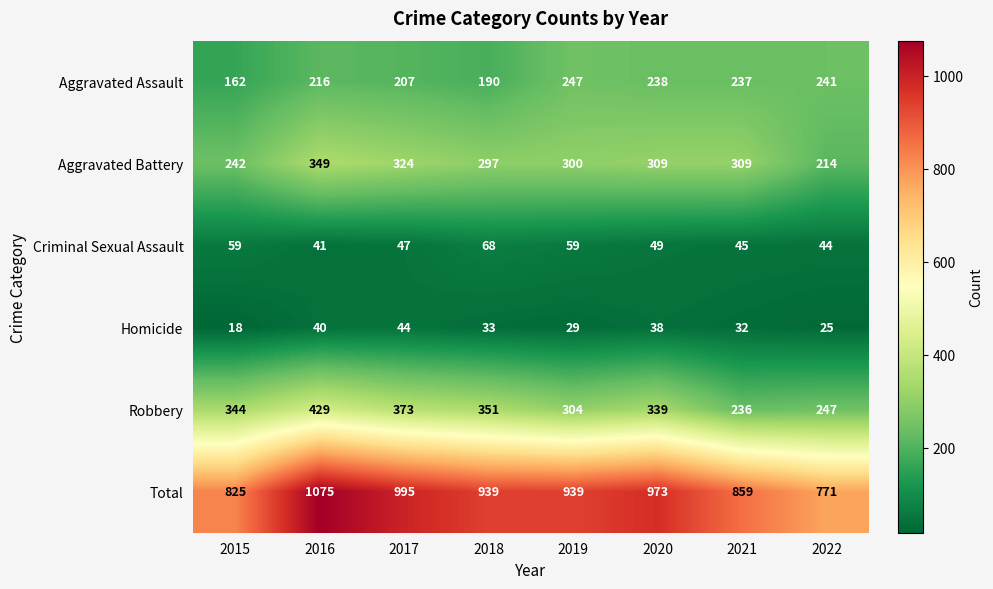

At 2018, list the series in order from largest to smallest.

Total, Robbery, Aggravated Battery, Aggravated Assault, Criminal Sexual Assault, Homicide